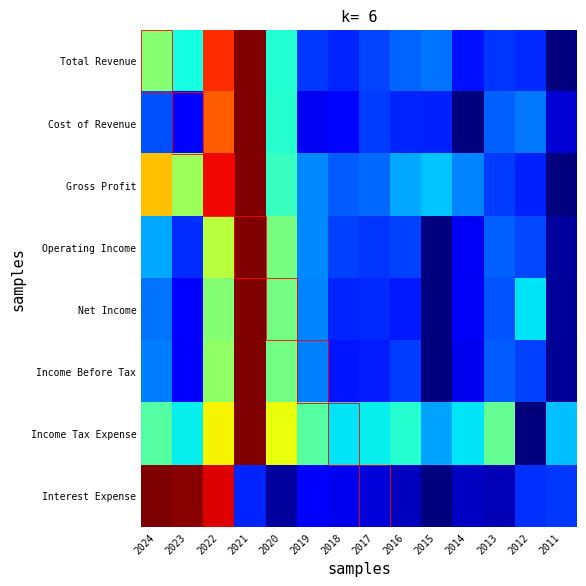

Which category has the highest value across all series?

2021